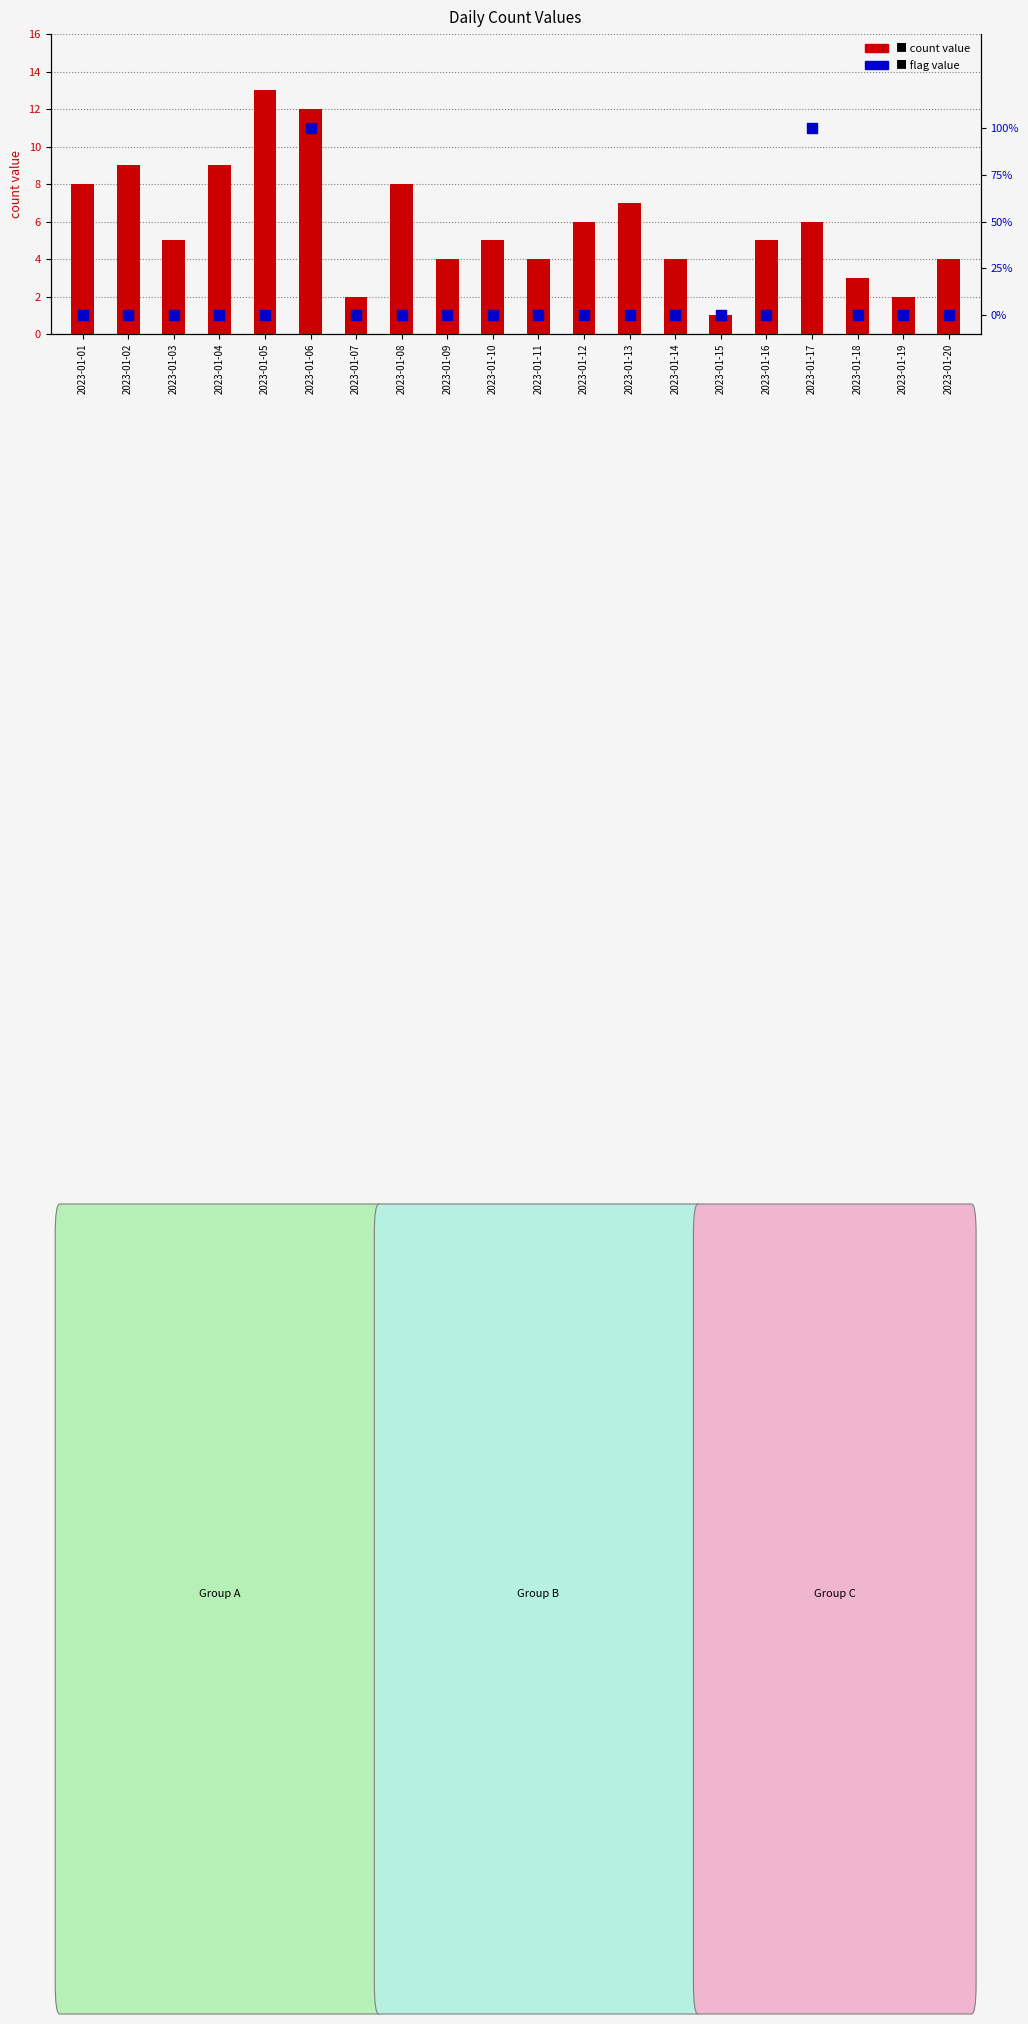

What is the total value across all series at 2023-01-14?

4